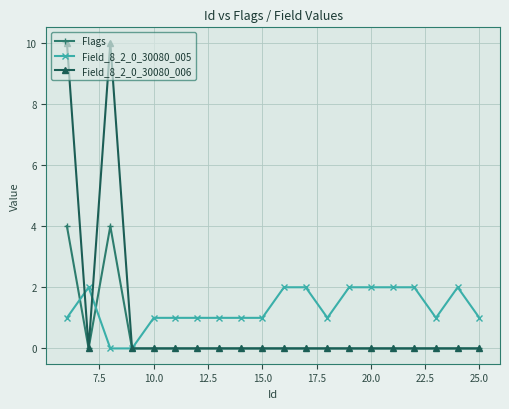

How many categories are shown in the chart?

20